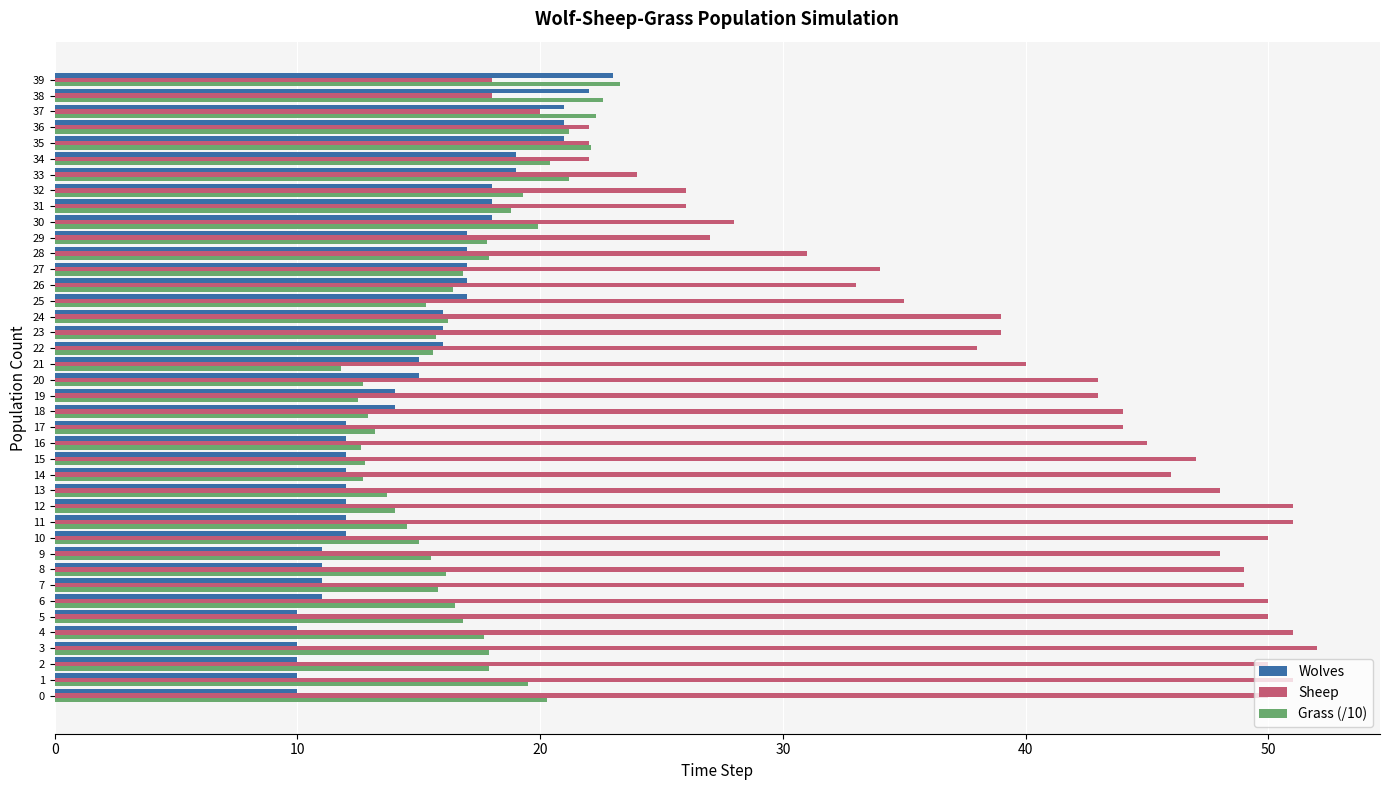

The value of Grass (/10) at 9 is 15.5. True or false?

True